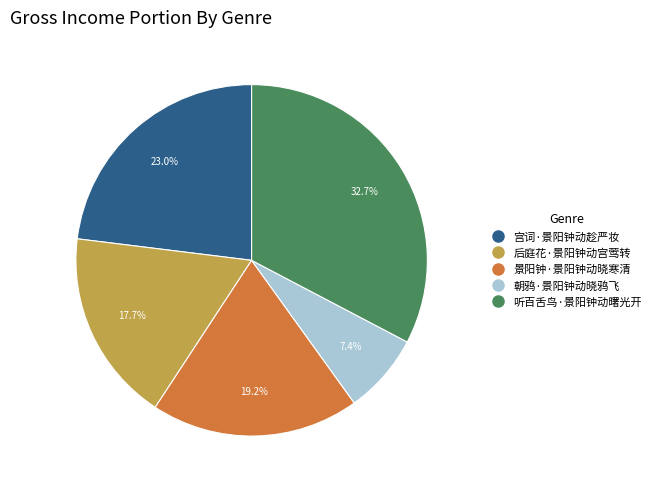

To the nearest percent, what portion does 宫词·景阳钟动趁严妆 represent?

23%